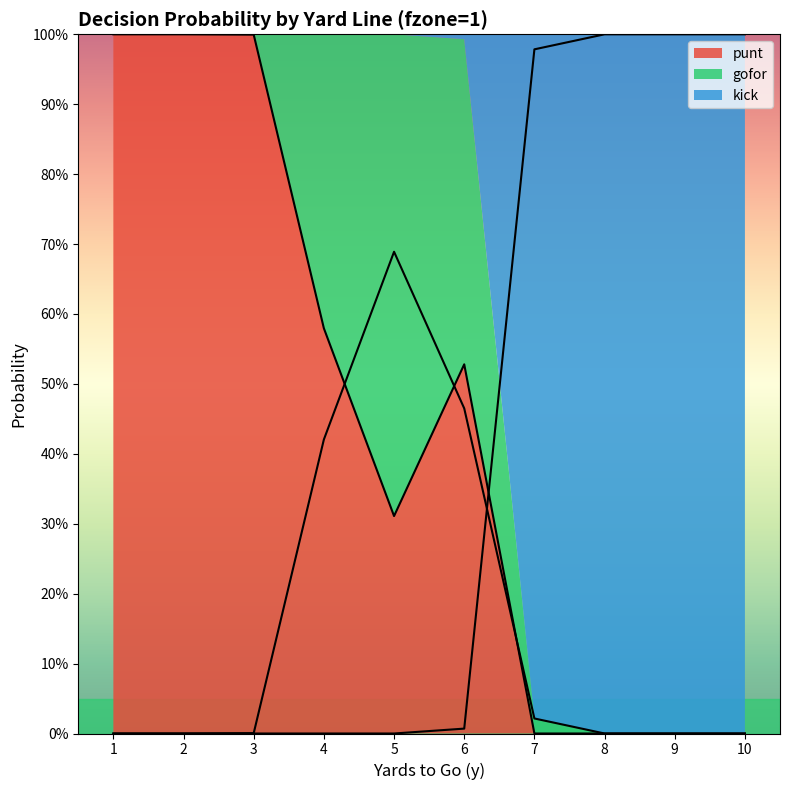

What are all the series names shown in the legend?

punt, gofor, kick